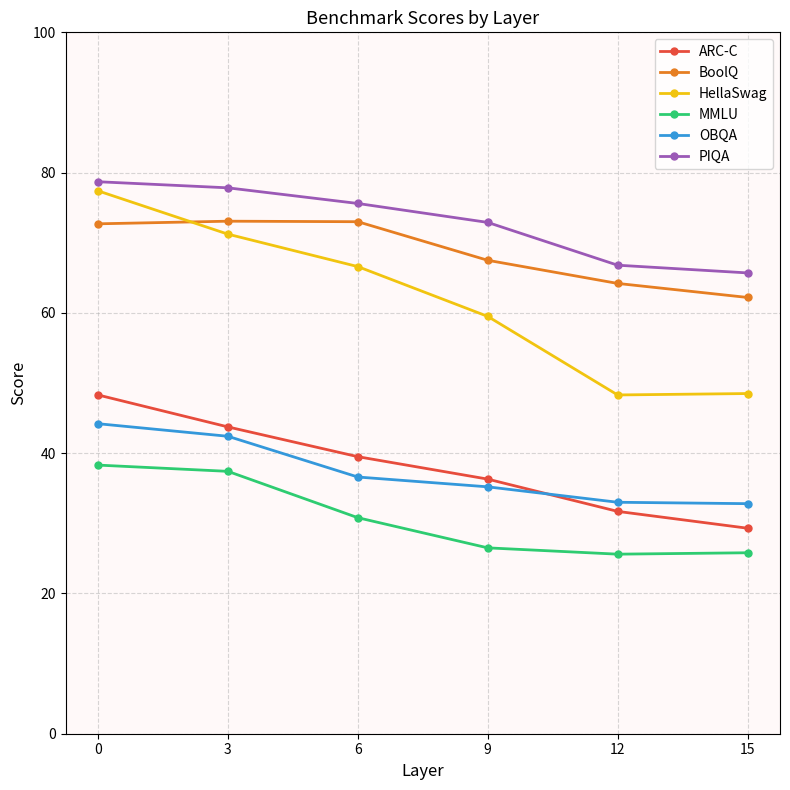

Which series has the largest range (max minus min)?

HellaSwag